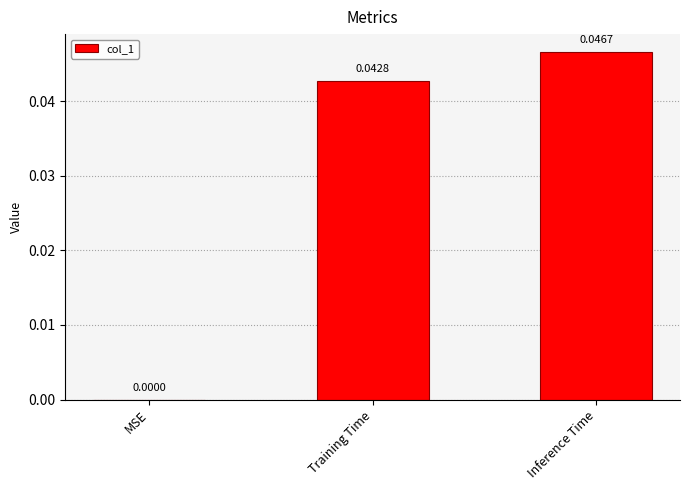

How many distinct data groups are displayed?

1